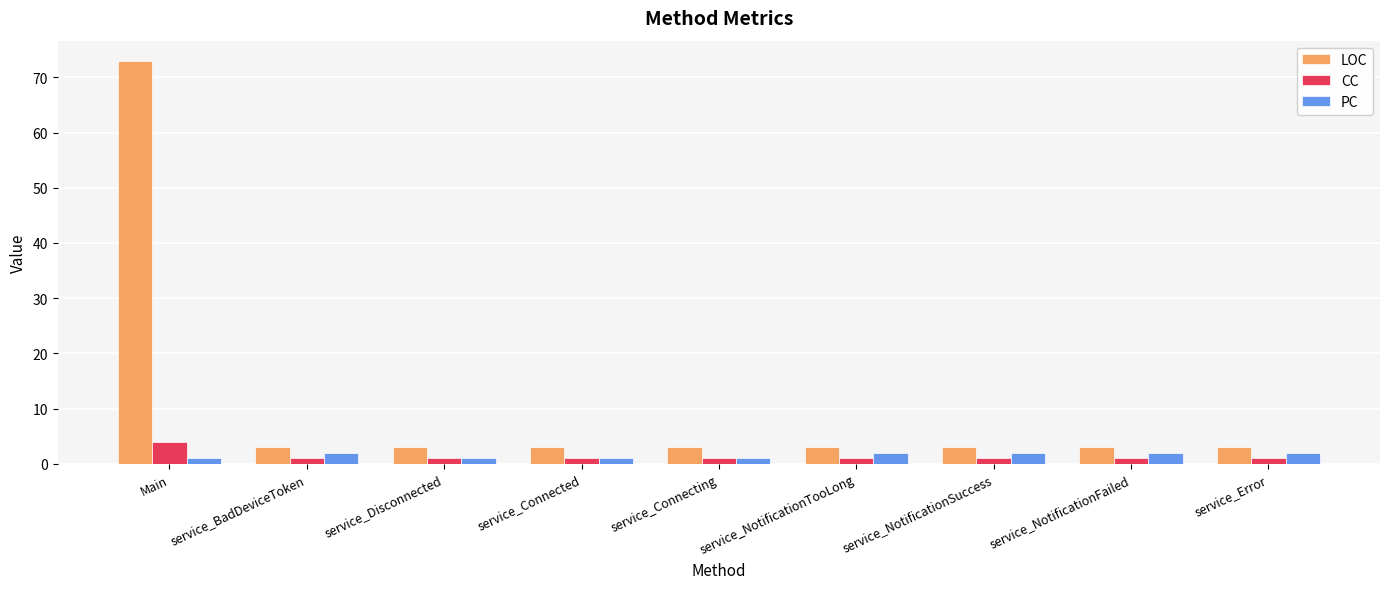

What is the approximate value of CC at service_NotificationSuccess?

1